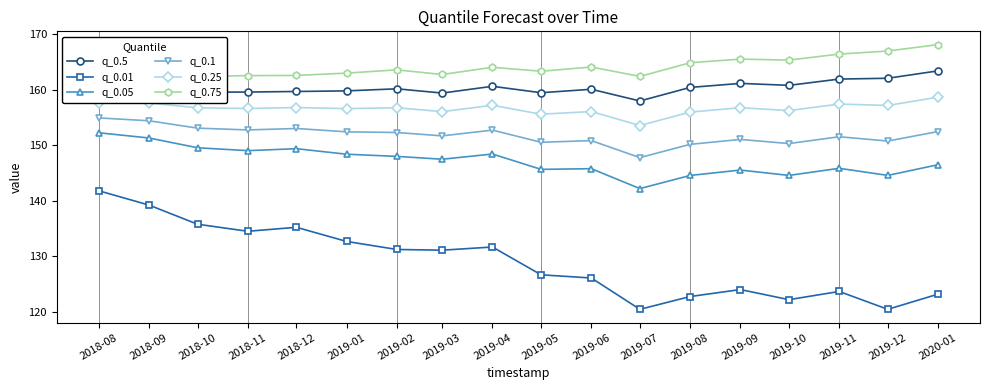

How many interior local valleys does the q_0.01 series have?

5